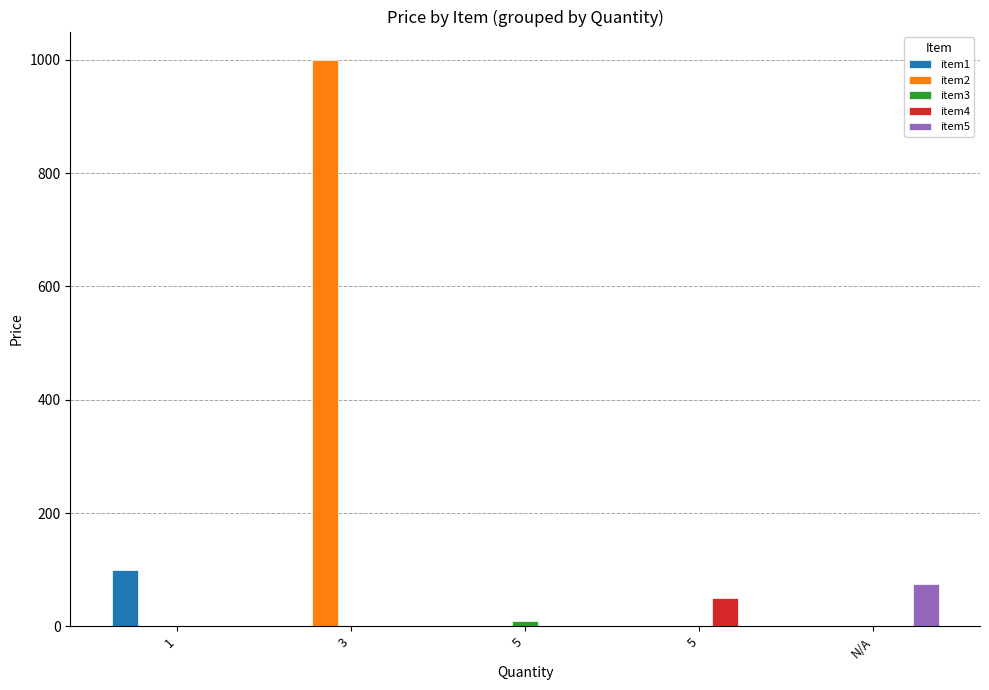

Which category has the lowest value across all series?

3